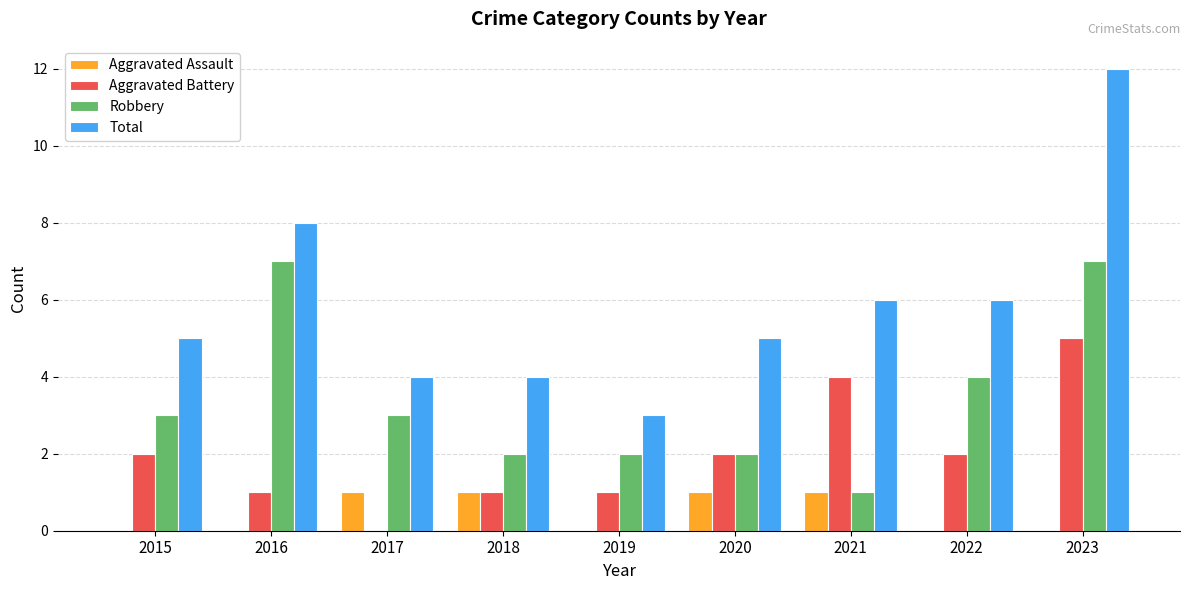

What is the total value across all series at 2019?

6